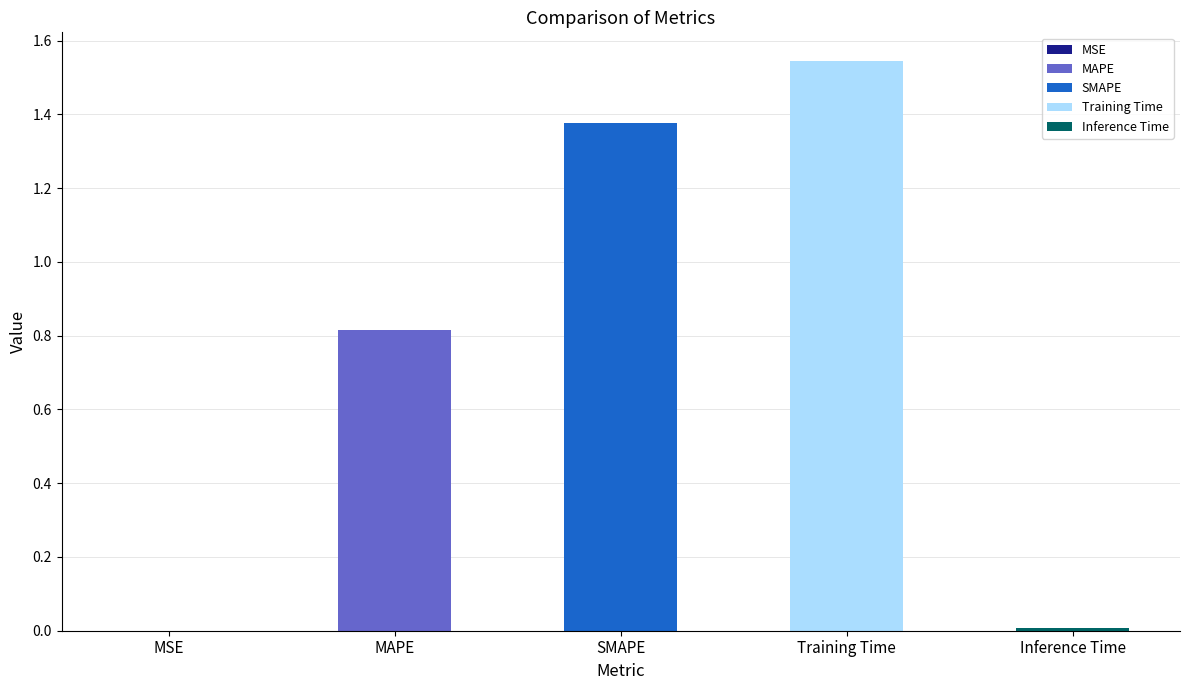

At which category does the chart reach its peak across all series?

Training Time